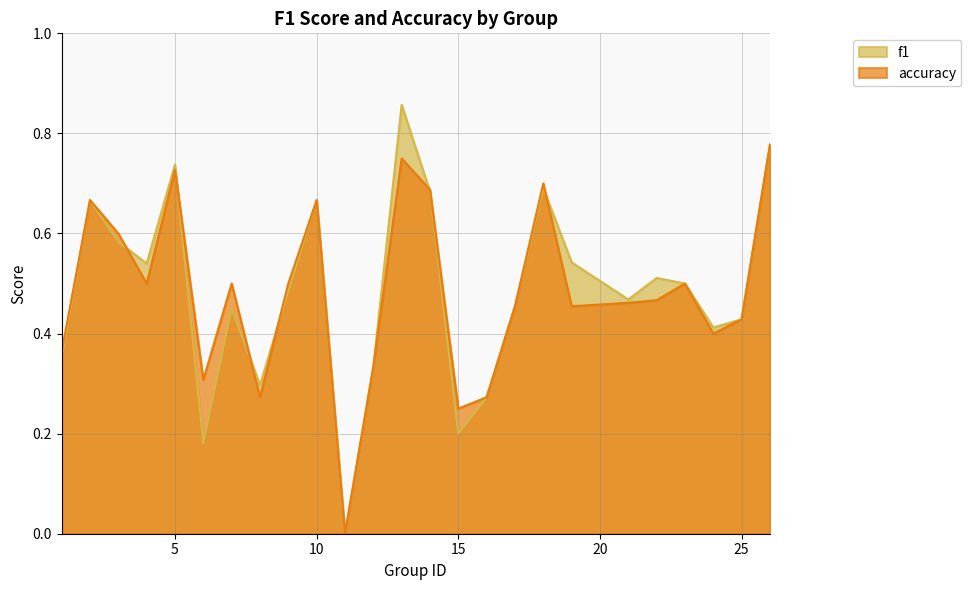

Reading right to left, list all the values displayed in this chart.

f1: 26=0.8	25=0.4	24=0.4	23=0.5	22=0.5	21=0.5	19=0.5	18=0.7	17=0.5	16=0.3	15=0.2	14=0.7	13=0.9	12=0.3	11=0.0	10=0.7	9=0.5	8=0.3	7=0.5	6=0.2	5=0.7	4=0.5	3=0.6	2=0.7	1=0.4
accuracy: 26=0.8	25=0.4	24=0.4	23=0.5	22=0.5	21=0.5	19=0.5	18=0.7	17=0.5	16=0.3	15=0.2	14=0.7	13=0.8	12=0.3	11=0.0	10=0.7	9=0.5	8=0.3	7=0.5	6=0.3	5=0.7	4=0.5	3=0.6	2=0.7	1=0.4